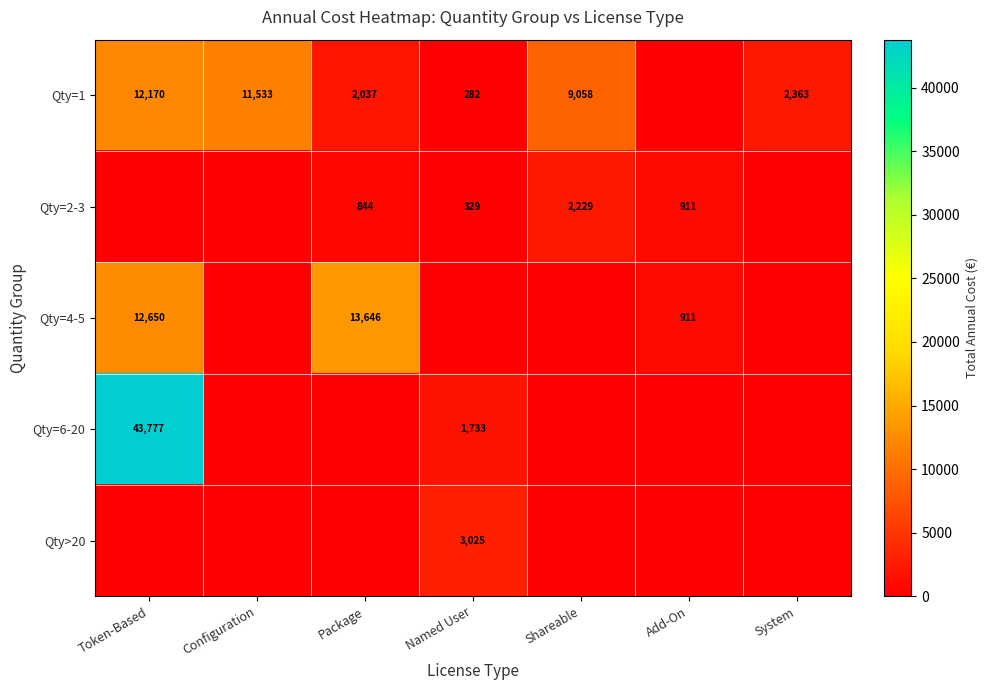

What is the spread (max minus min) of values at Shareable?

9058.2